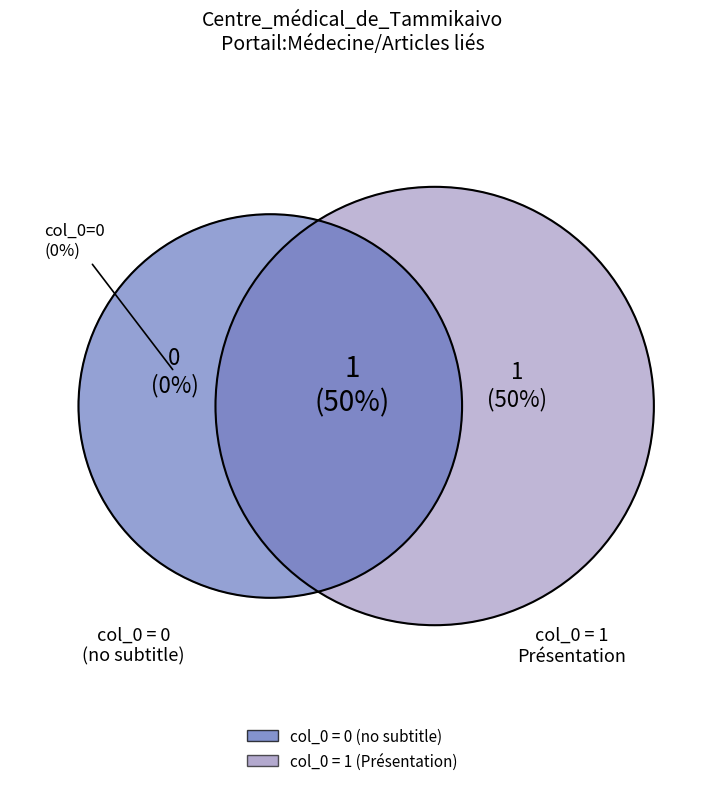

What percentage do Centre_médical_de_Tammikaivo (row 1) and Centre_médical_de_Tammikaivo (row 0) together represent?

100.0%